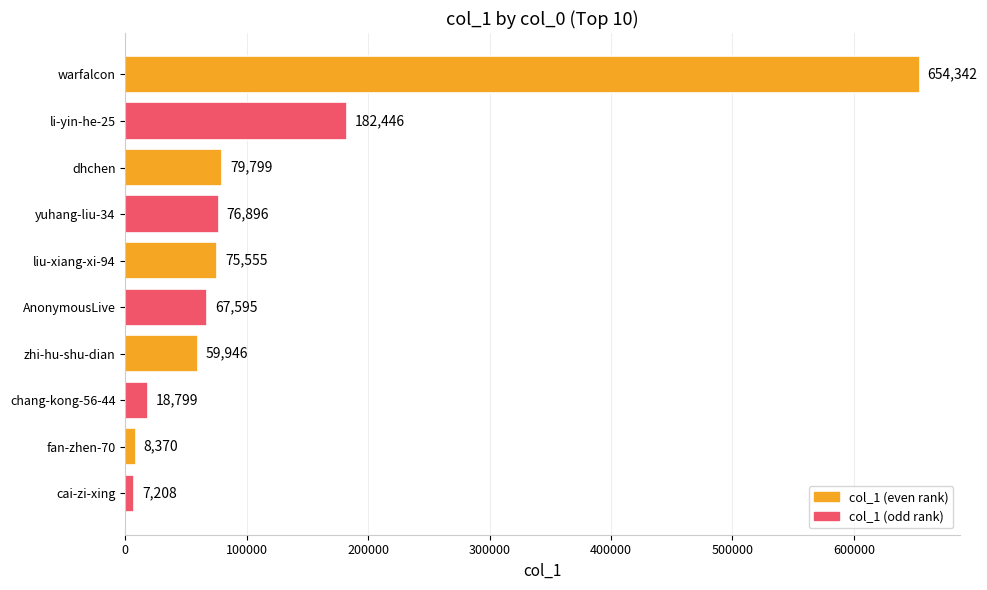

What is the difference between the second highest and second lowest values?

174076